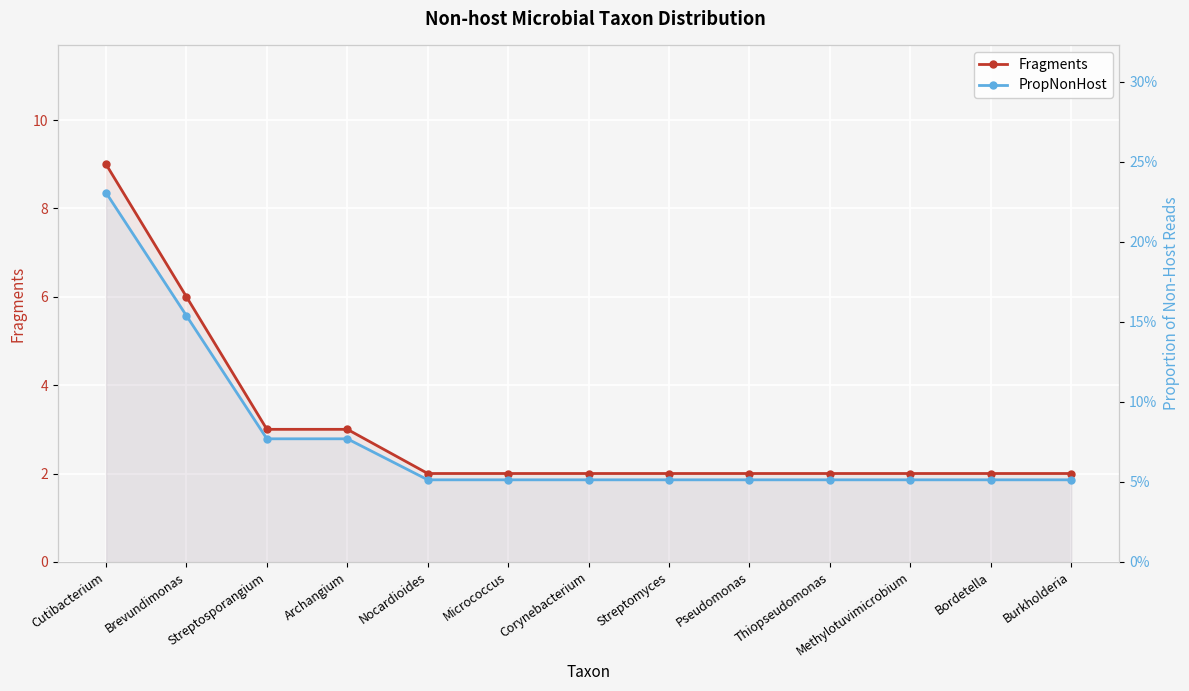

The value of Fragments at Brevundimonas is 2.4. True or false?

False